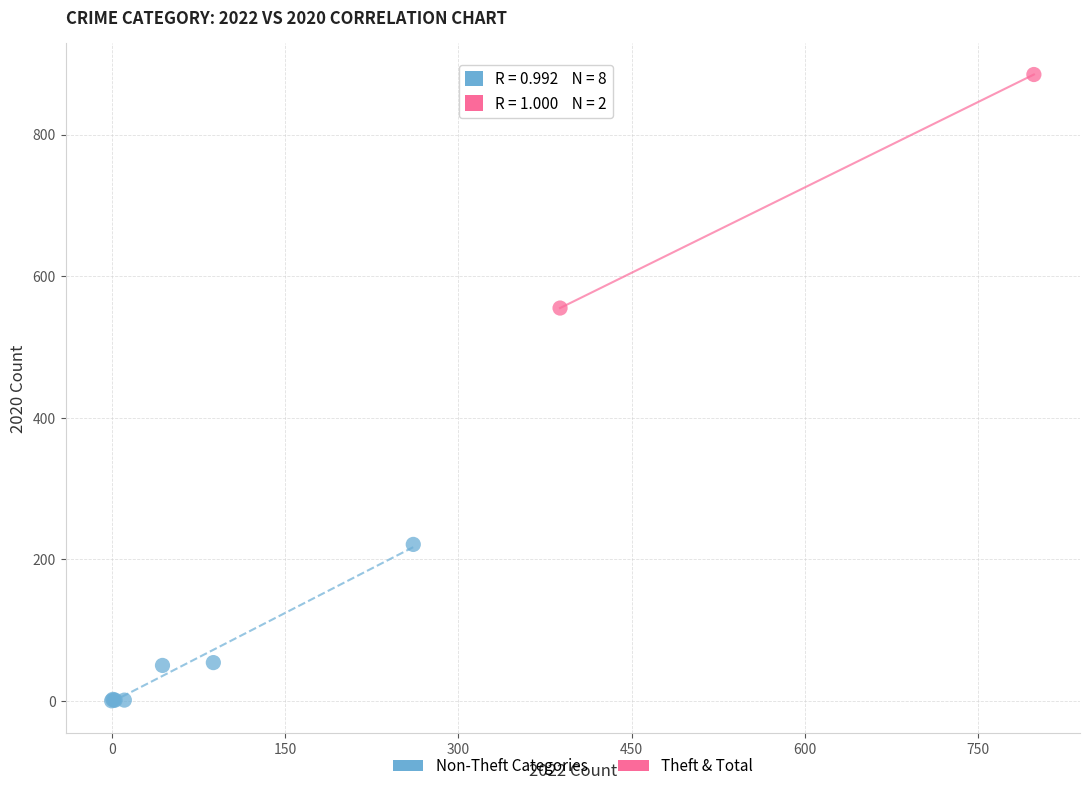

What are all the series names shown in the legend?

Non-Theft Categories, Theft & Total